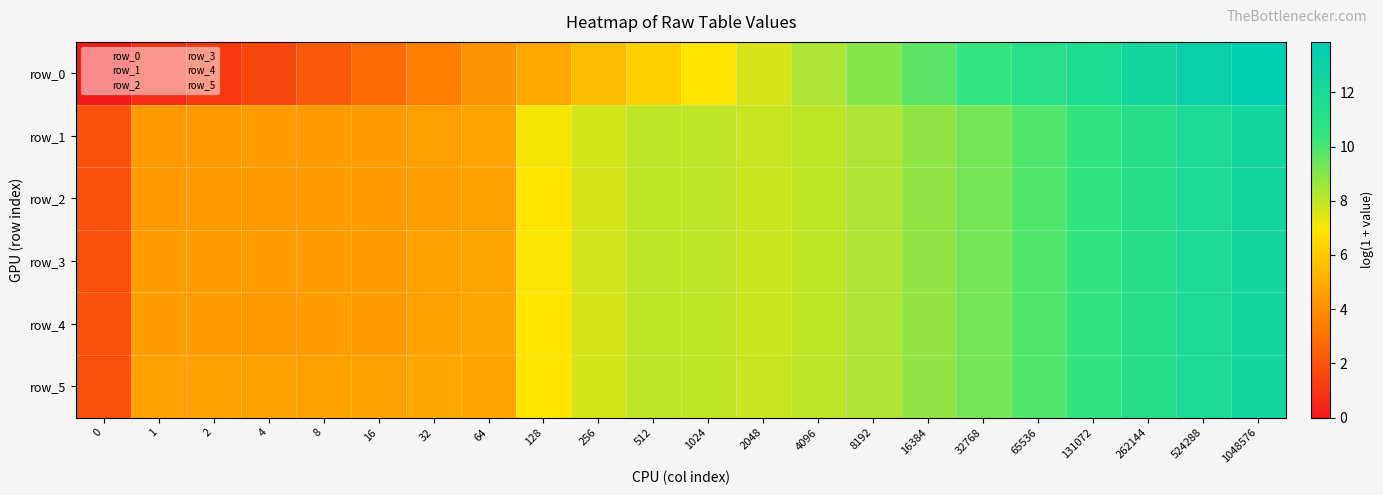

Which category has the highest value in the row_0 series?

1048576